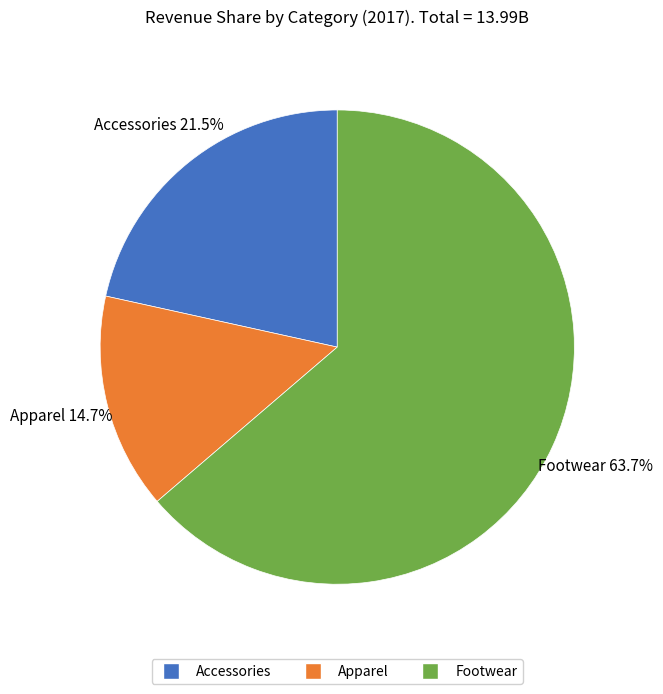

What is the ratio of the value at Accessories to the value at Apparel?

1.5